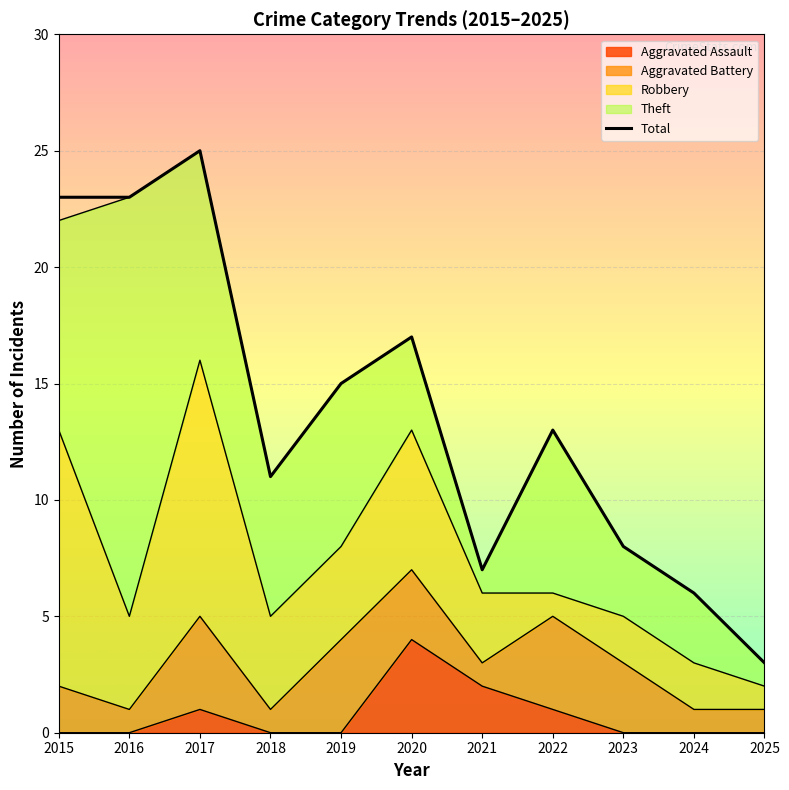

Reading left to right, list all the values displayed in this chart.

2015=23	2016=23	2017=25	2018=11	2019=15	2020=17	2021=7	2022=13	2023=8	2024=6	2025=3